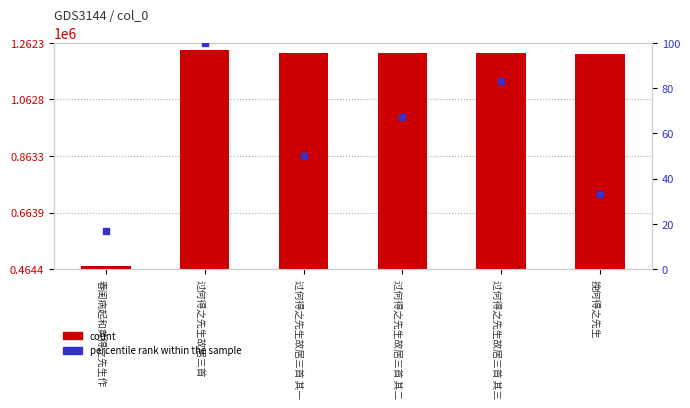

Which series has the largest total across all categories?

count